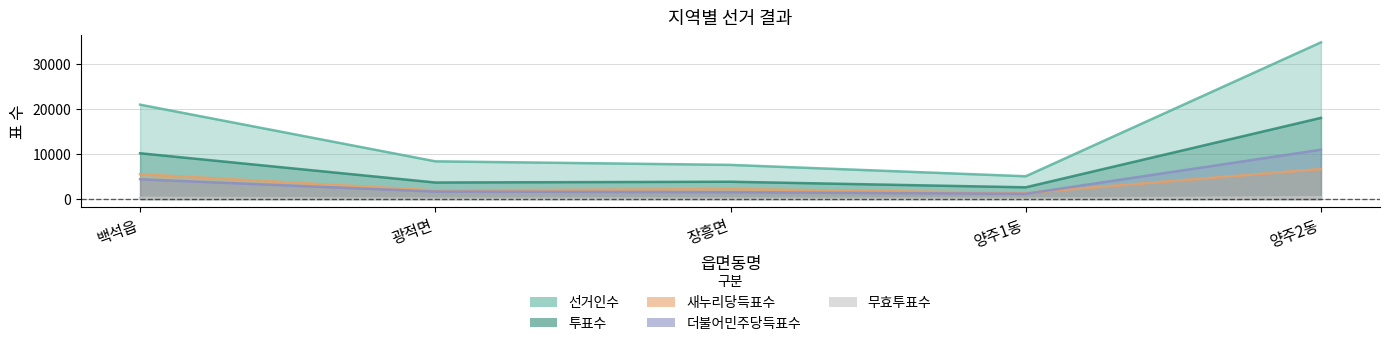

What is the total value across all series at 백석읍?

41365